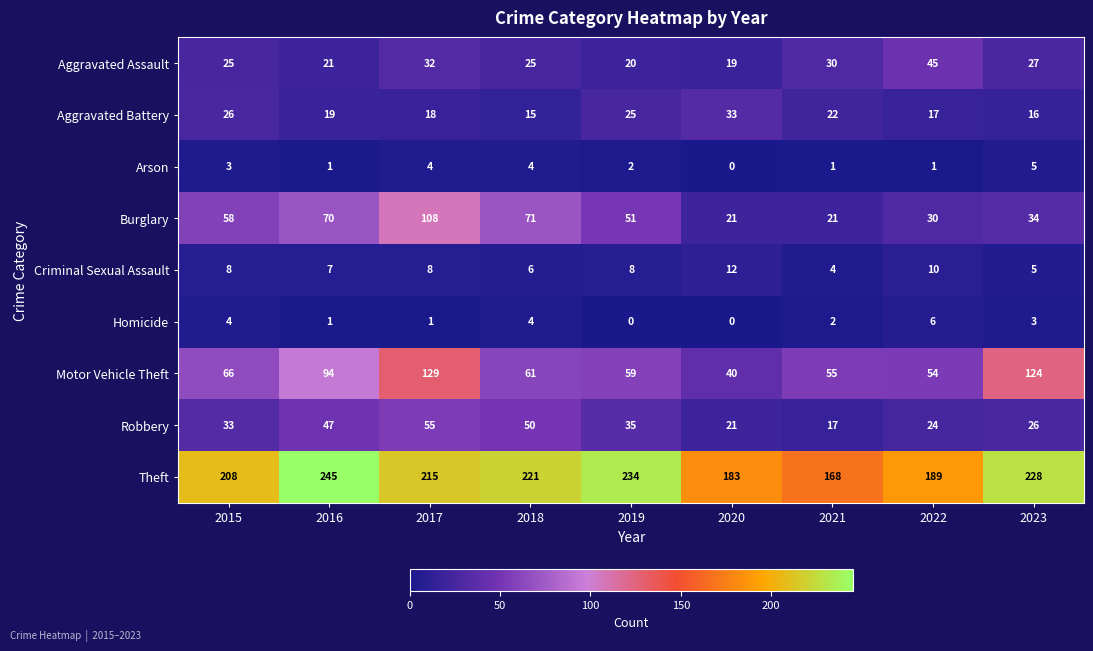

At how many categories does at least one series exceed 106?

9